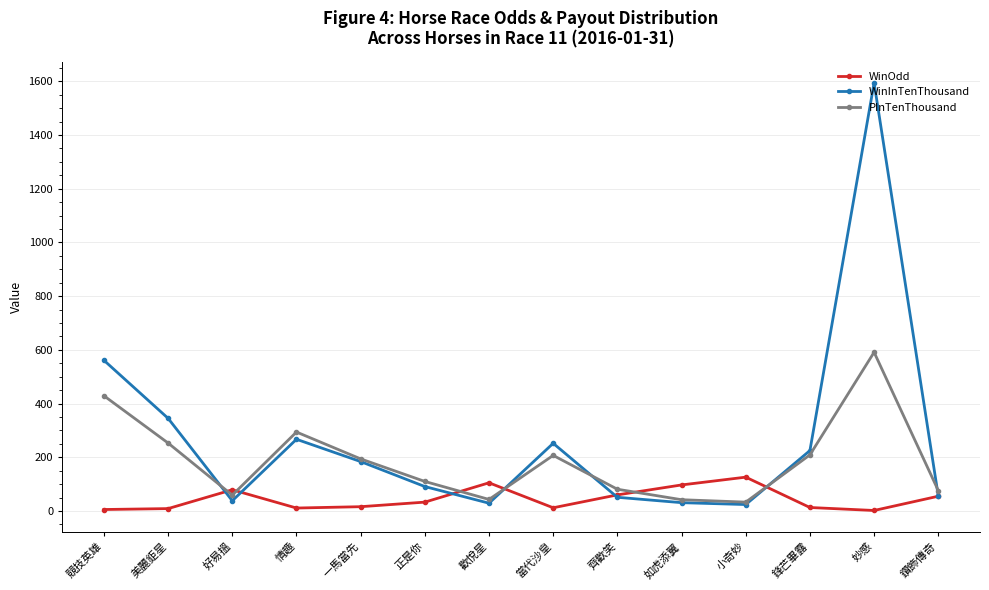

Which series changed the most between 競技英雄 and 好易搵?

WinInTenThousand